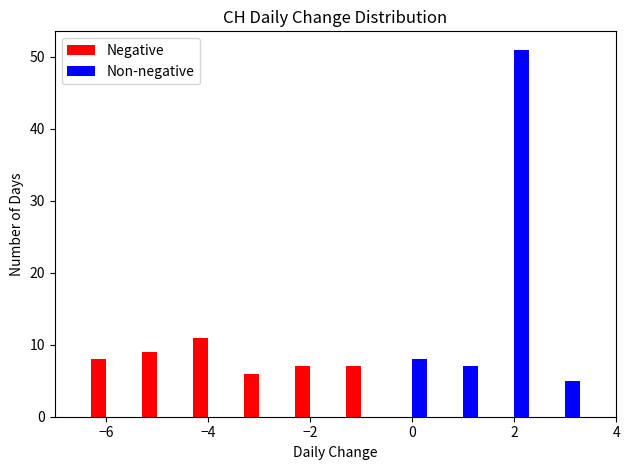

In the Negative series, which range on the x-axis has the tallest bar?

-4.5 to -3.5